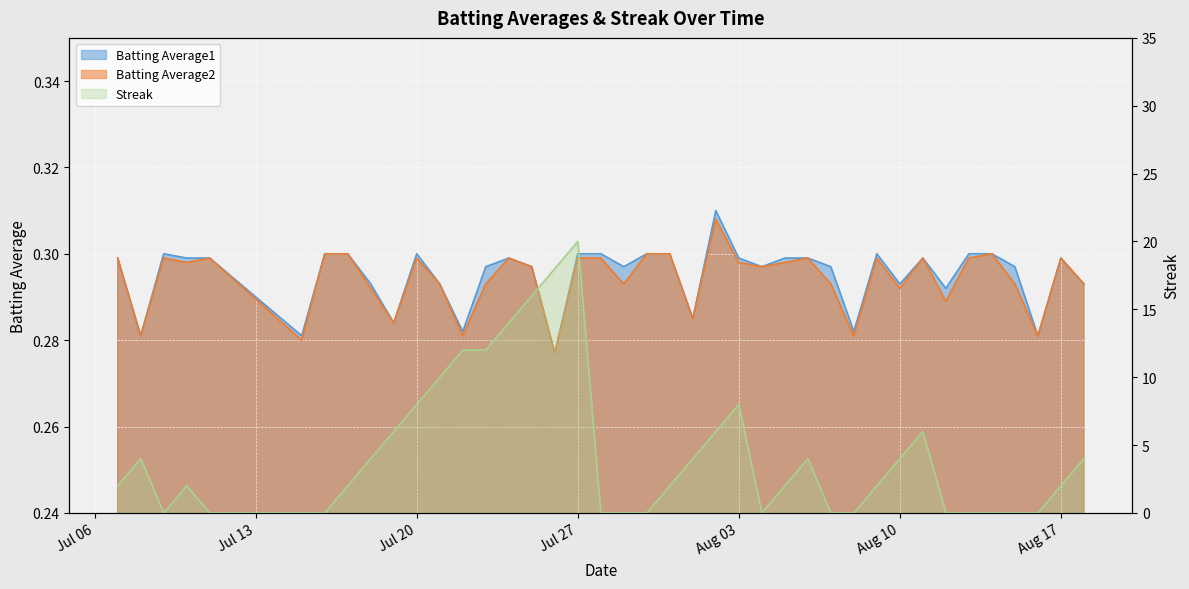

Is it true that Batting Average2 equals 0.5 at Aug 03?

False